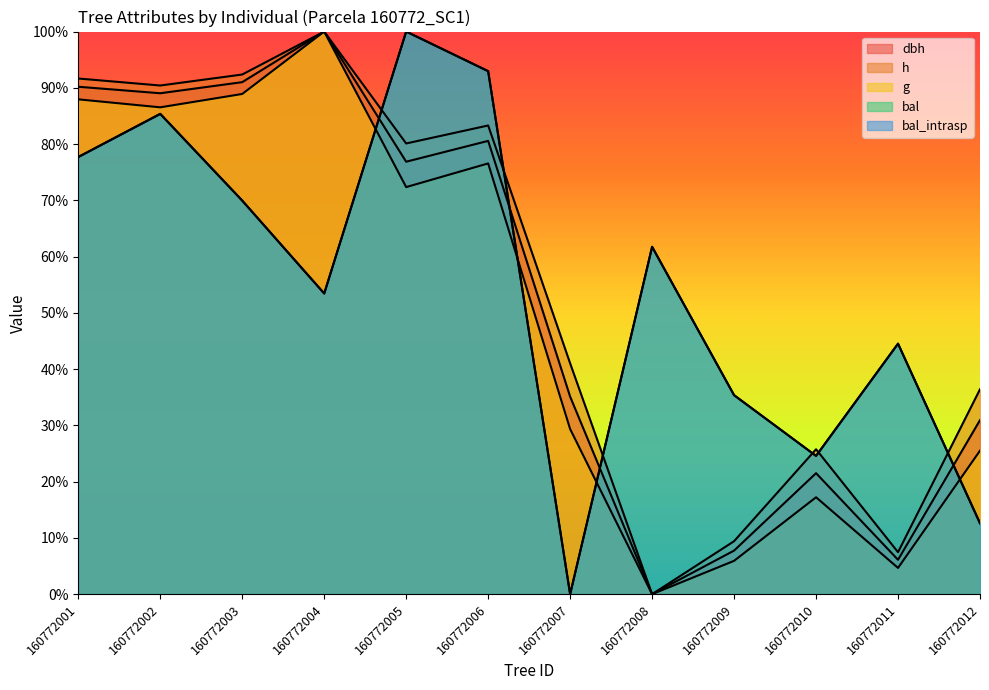

Count the number of categories in the chart.

12